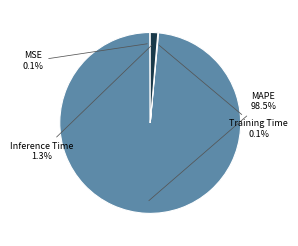

Which category accounts for the majority?

MAPE